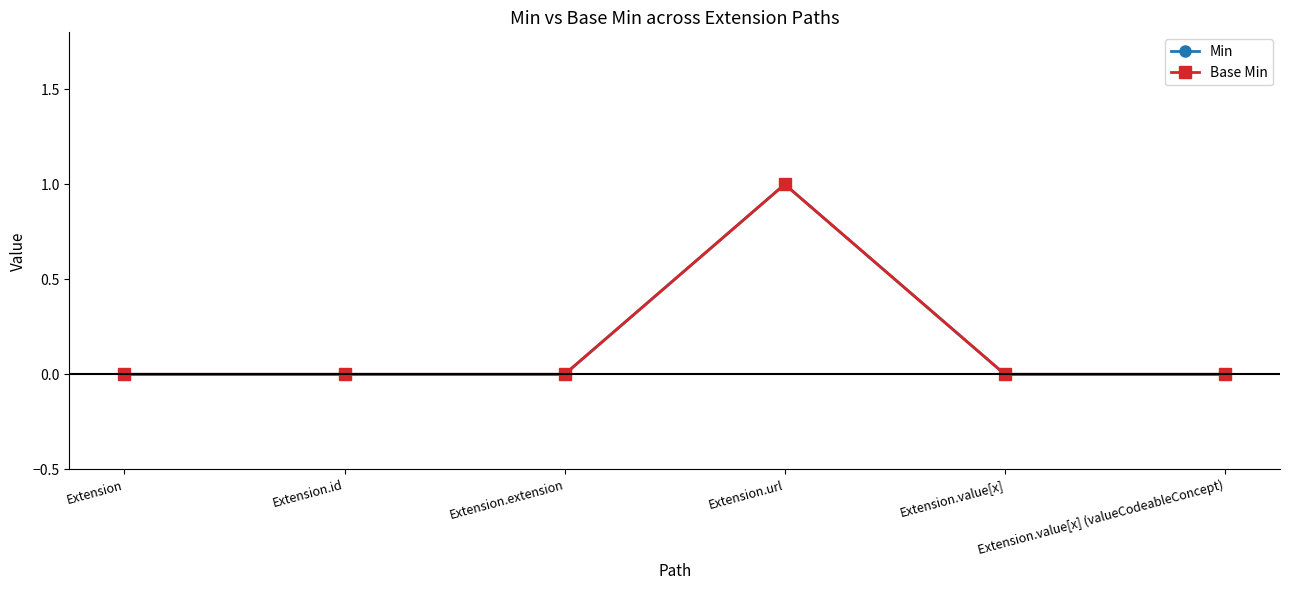

Does the chart have visible grid lines?

No